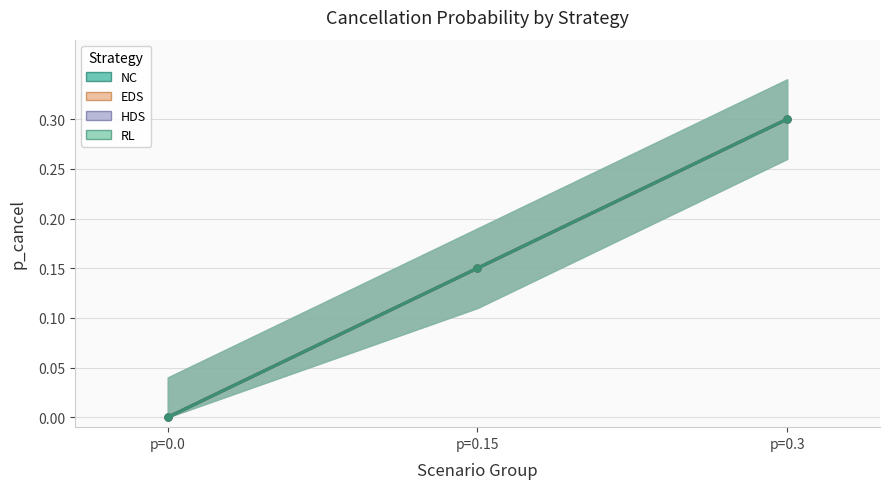

What value does the HDS series have at p=0.3?

0.3